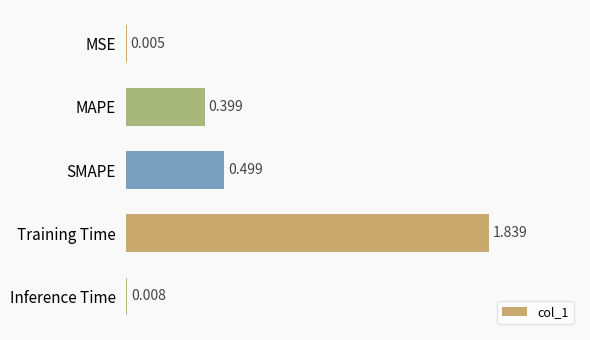

What is the average value?

0.5